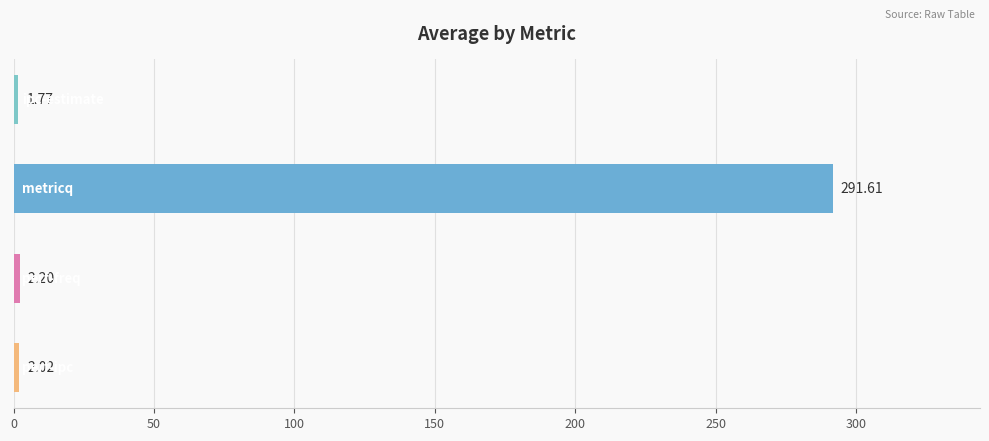

What is the difference between the second highest and minimum values?

0.4